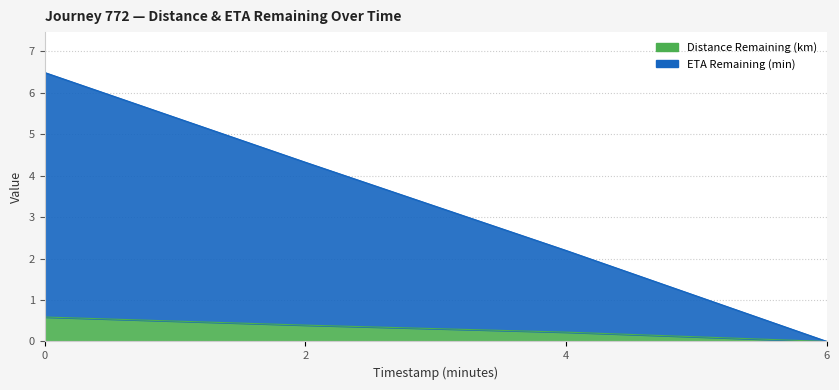

True or false: Distance Remaining (km) and ETA Remaining (min) cross at least once.

False